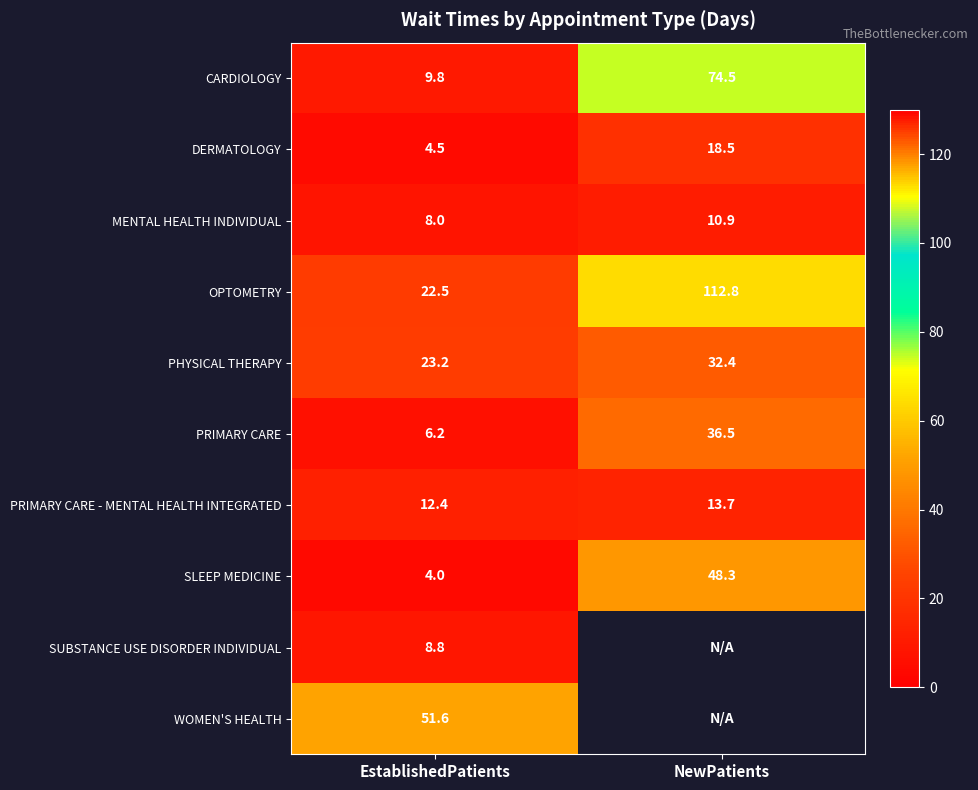

Which has a higher value, NewPatients or EstablishedPatients?

NewPatients